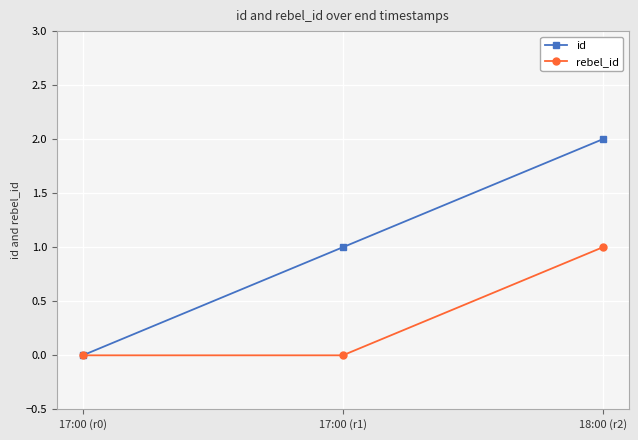

Is this an area chart (filled region under the line)?

No